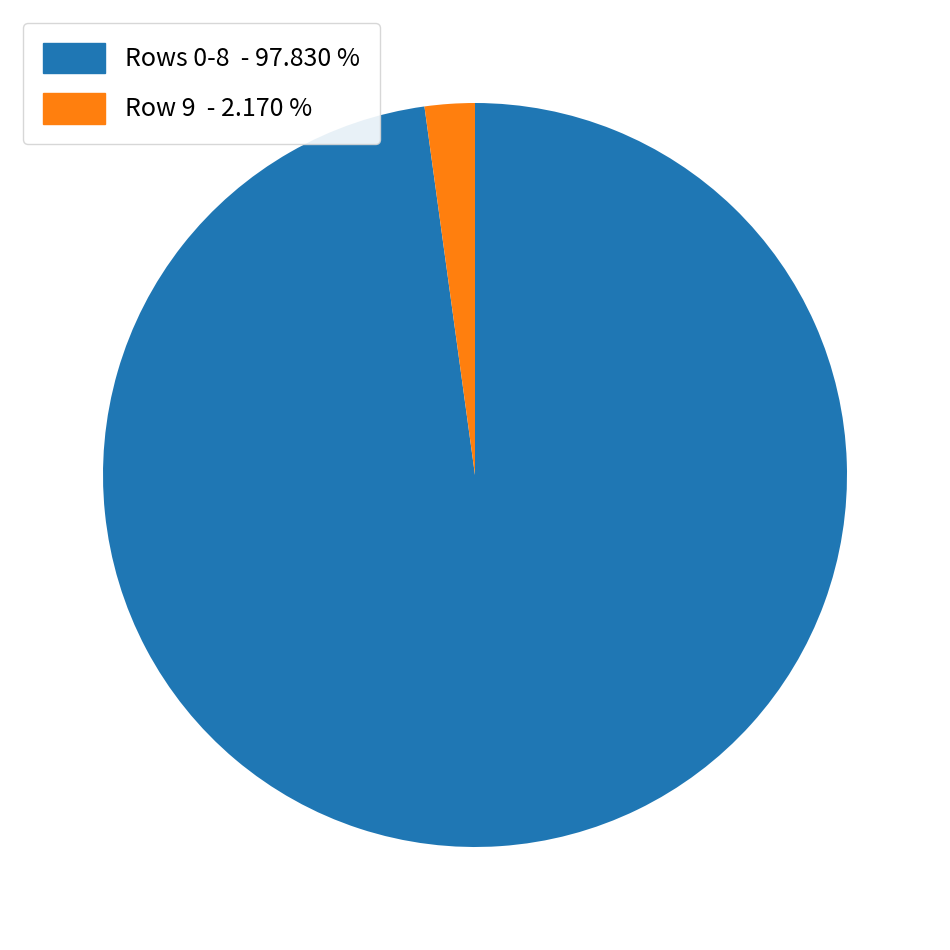

Is Row 9 - 2.170 % the majority of the pie?

No